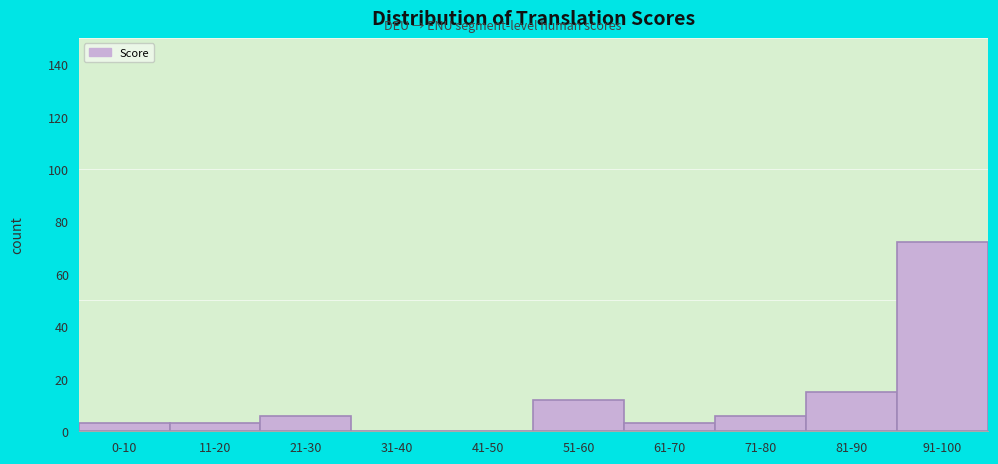

Reading left to right, transcribe all the data shown in this chart.

0-10=3	11-20=3	21-30=6	31-40=0	41-50=0	51-60=12	61-70=3	71-80=6	81-90=15	91-100=72